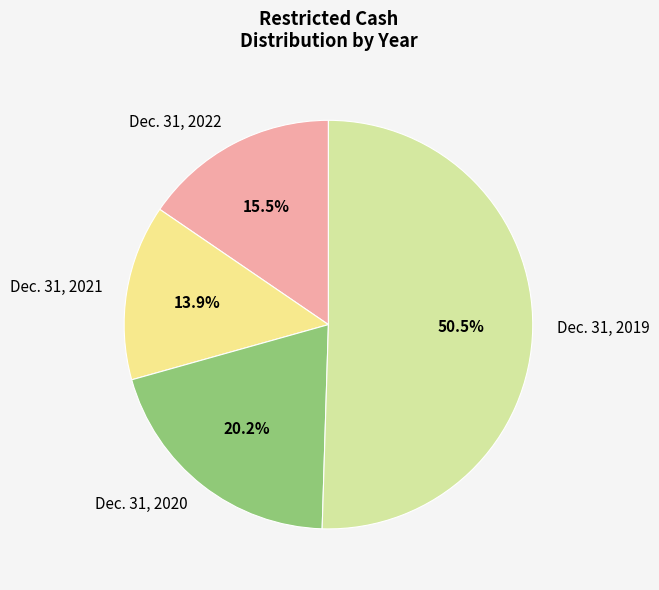

How much of the chart is everything except Dec. 31, 2020?

79.8%